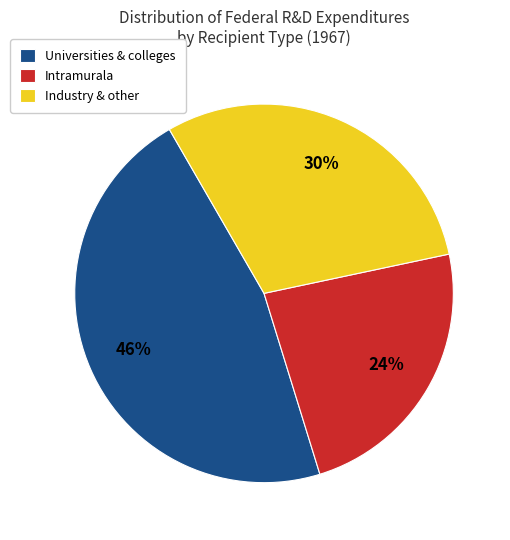

Is the sum of Industry & other and Intramurala greater than half?

Yes